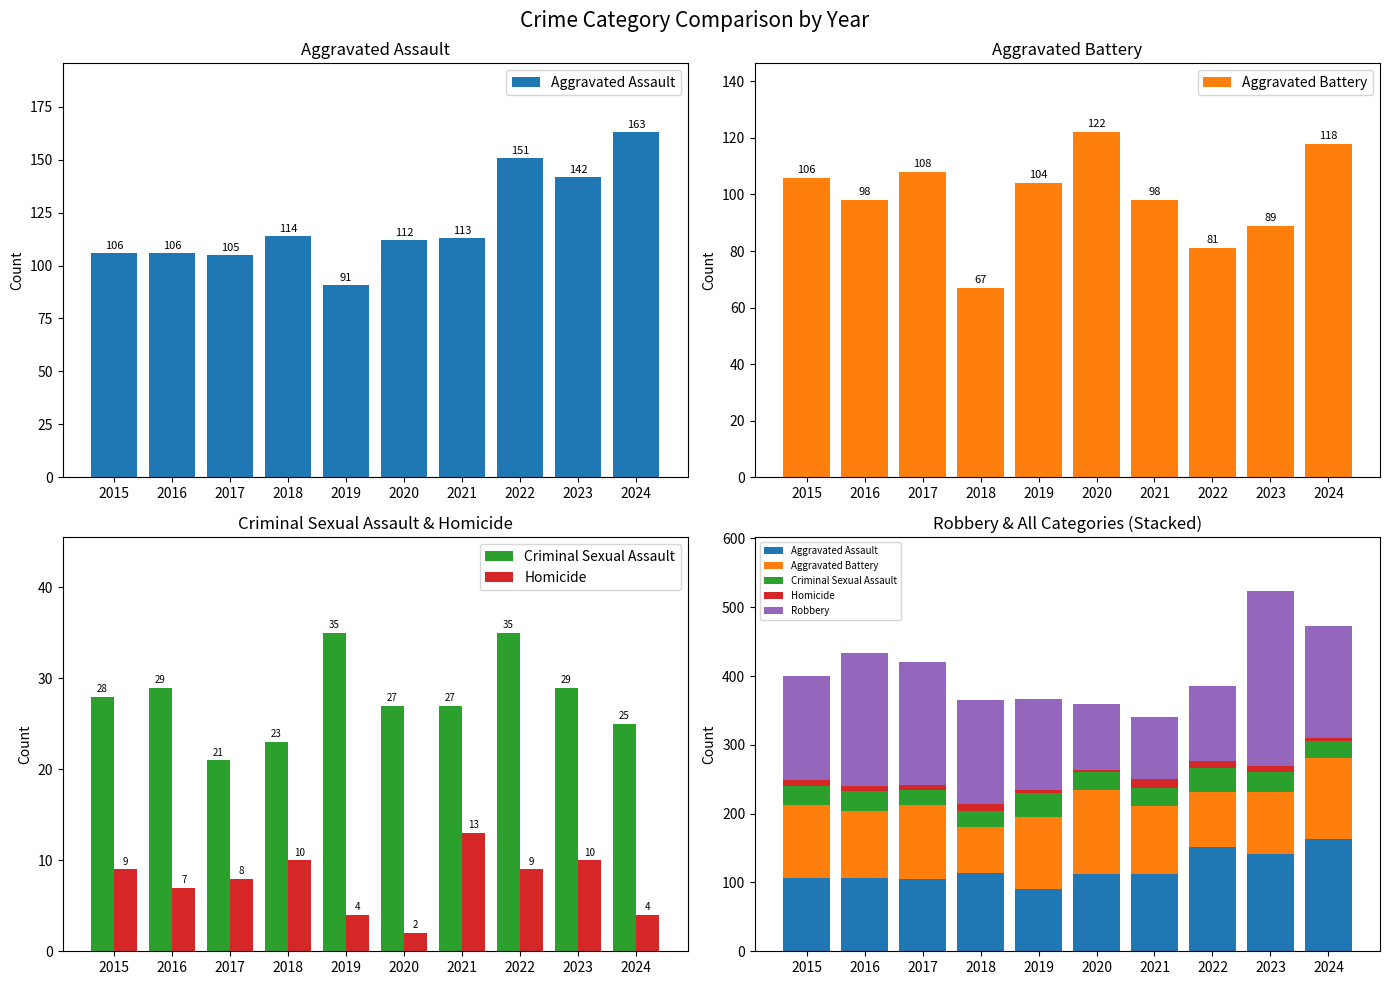

What is the minimum value shown in the chart?

2